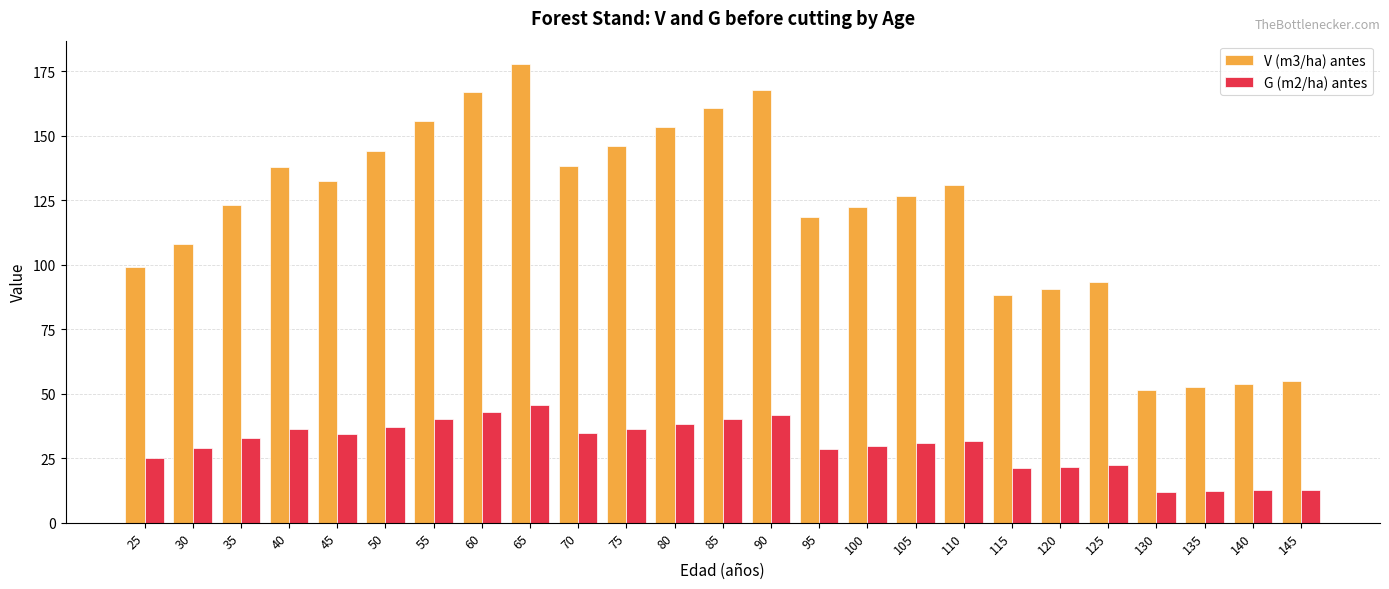

List the series in order of their overall mean, lowest first.

G (m2/ha) antes, V (m3/ha) antes